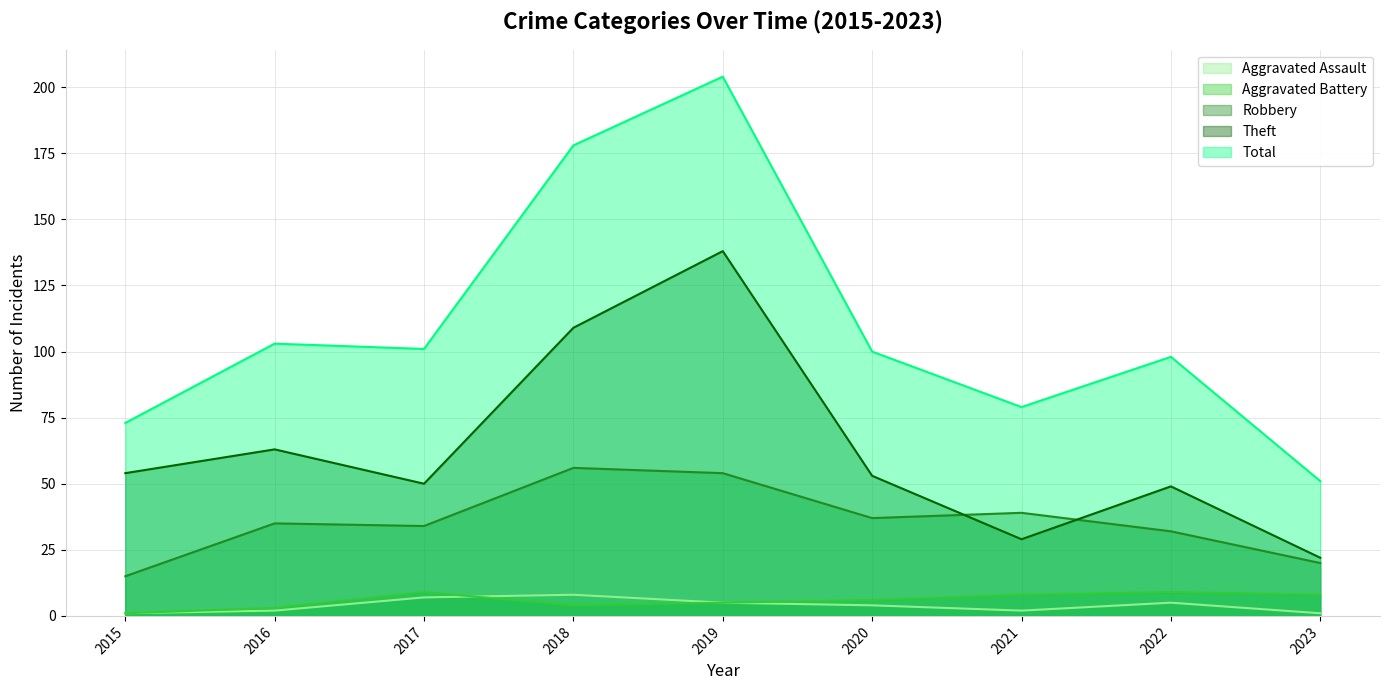

How many lines are shown in the chart?

5